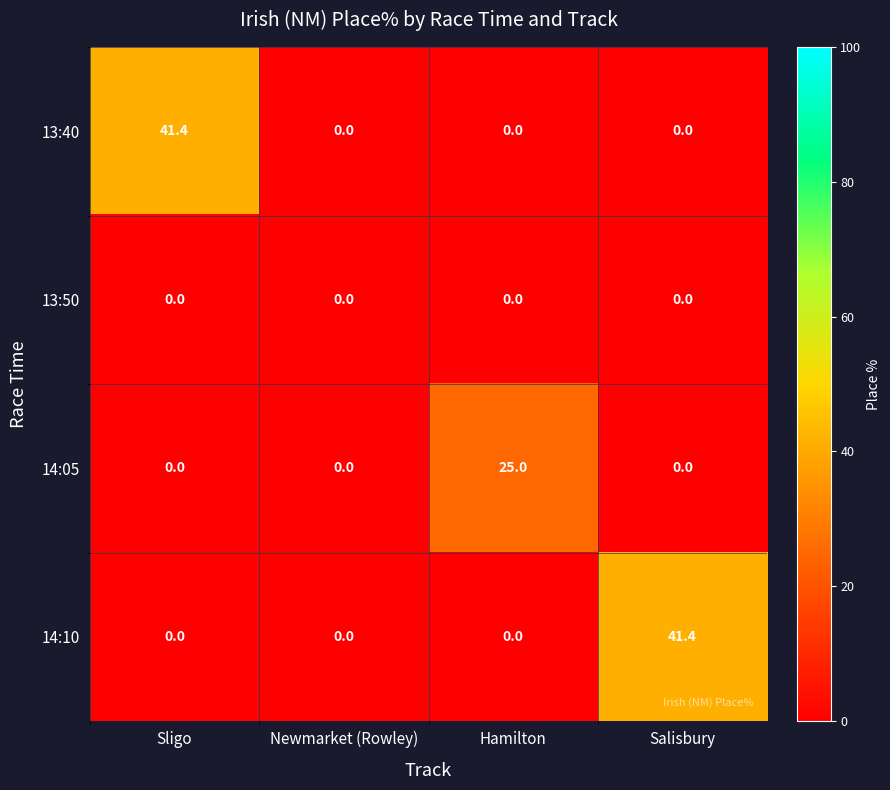

What is the total value across all series at Sligo?

41.4